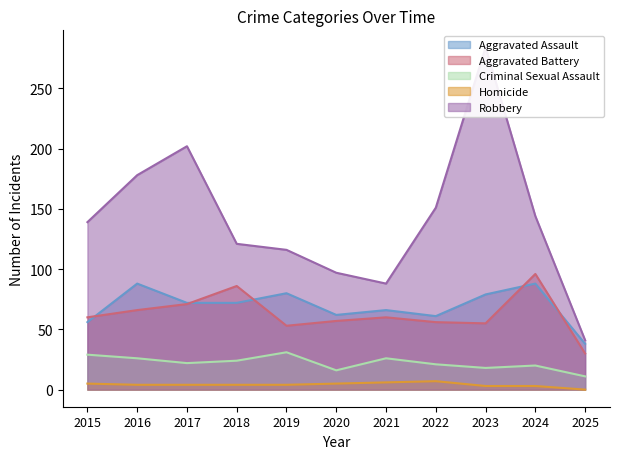

What is the sum of the Aggravated Battery values at 2020 and 2015?

117